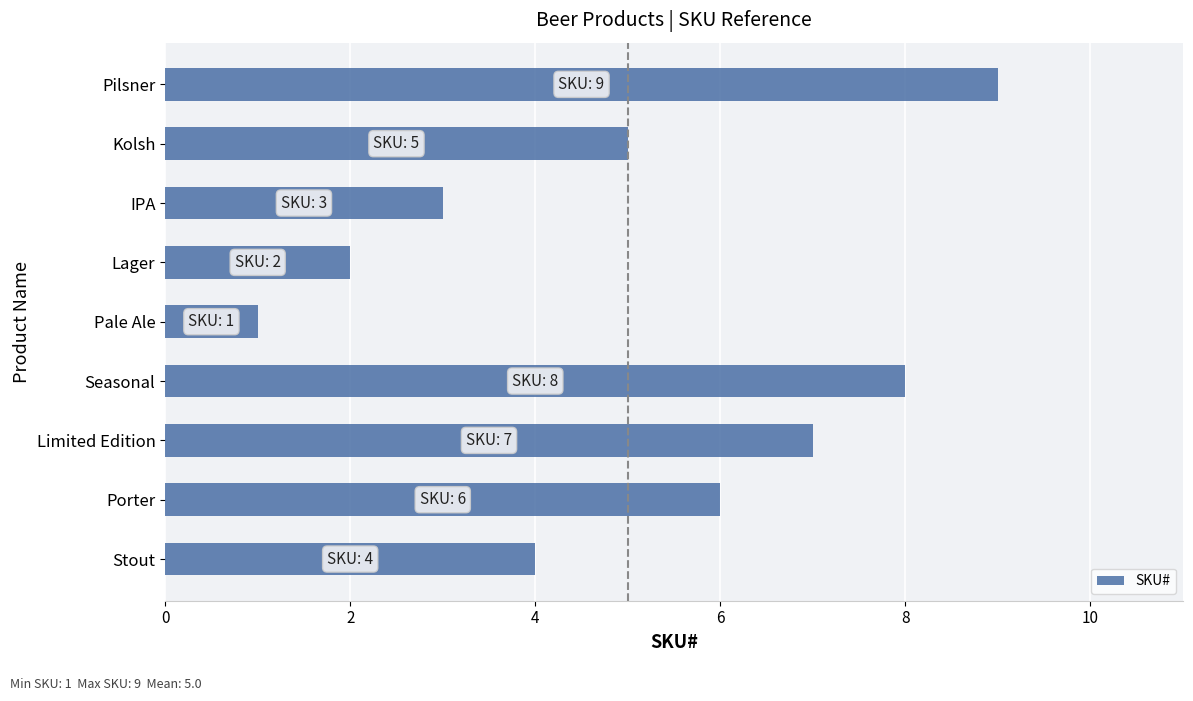

List the labels in order of value, largest first.

Pilsner, Seasonal, Limited Edition, Porter, Kolsh, Stout, IPA, Lager, Pale Ale